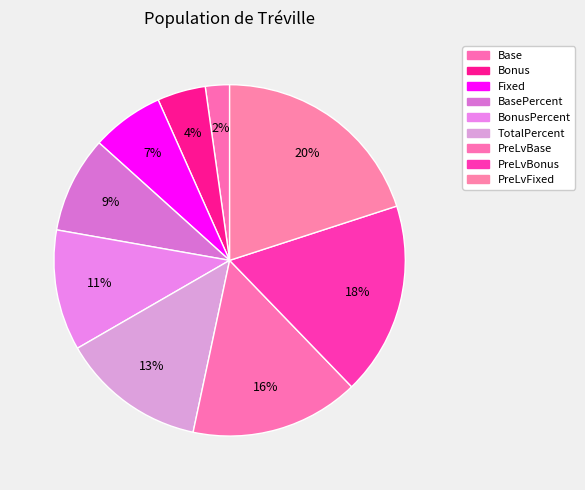

Does TotalPercent account for over 50% of the chart?

No